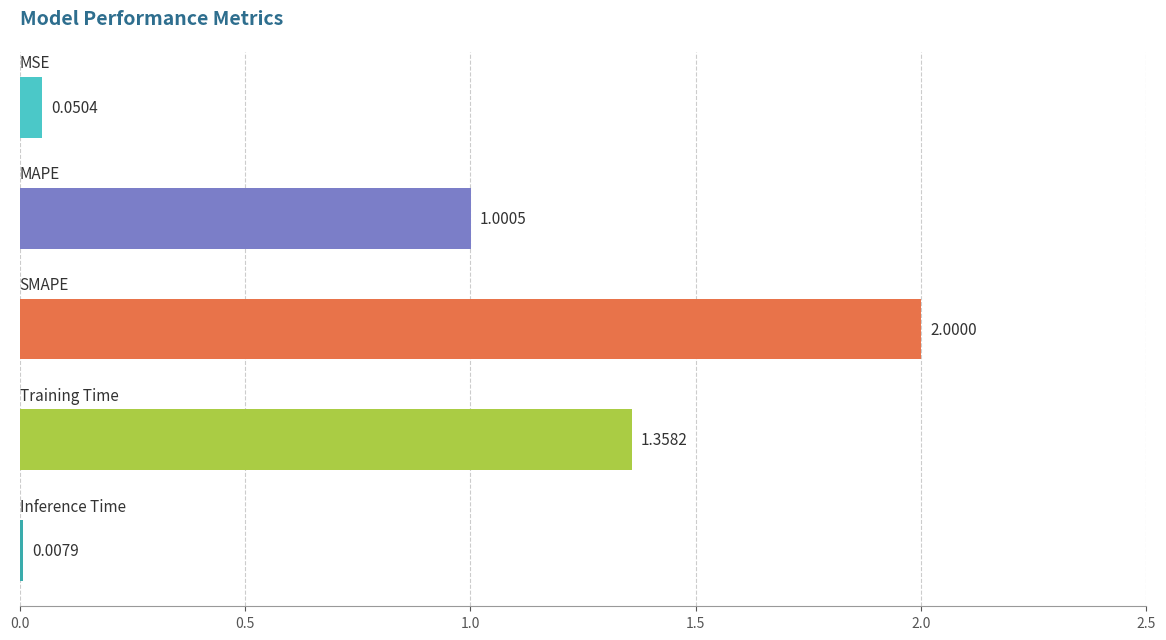

What is the average value?

0.9